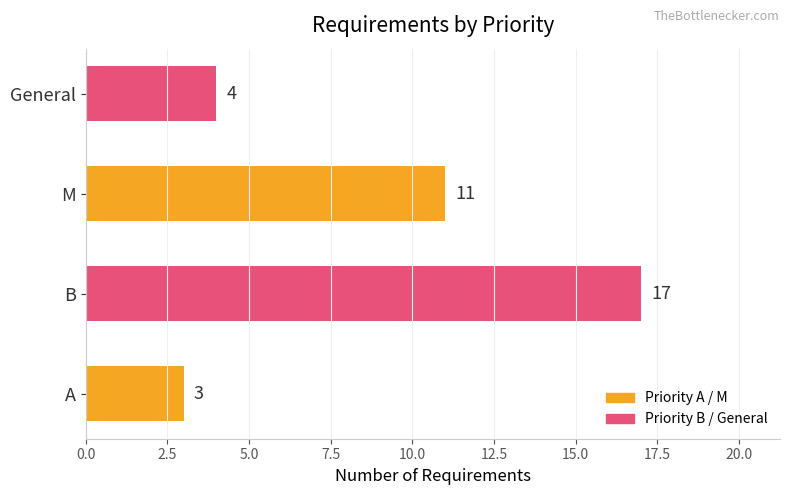

Between B and A, which is larger?

B